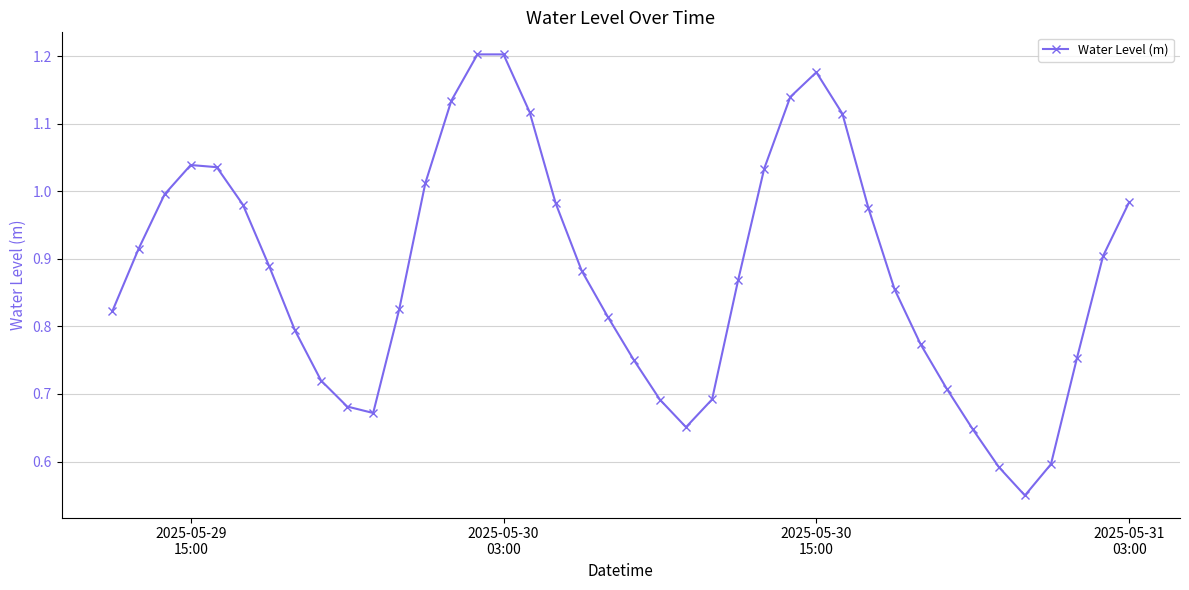

What is the sum of all values?

35.2